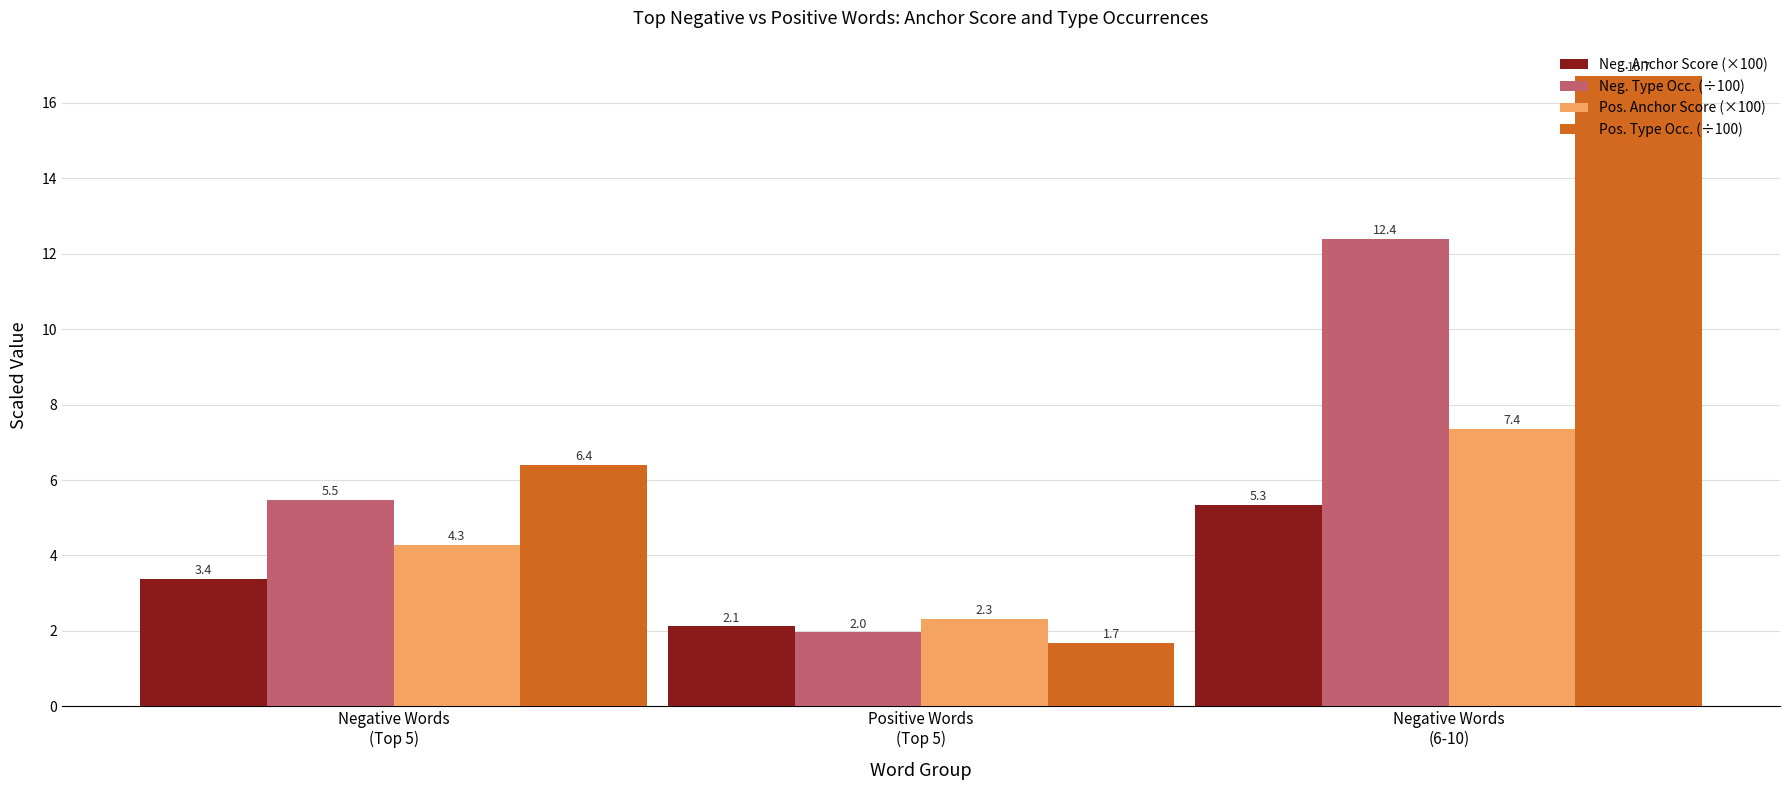

Which series has the widest spread of values?

Pos. Type Occ. (÷100)